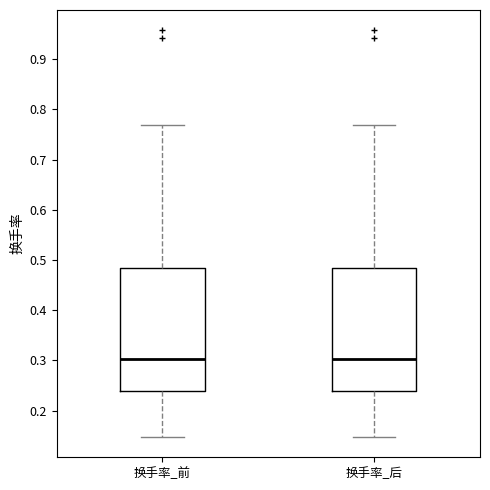

Reading left to right, read every box against the y-axis: the position of its median line, the range the box covers, and the ends of its whiskers. The values are not printed on the chart, so give them approximately, as read against the axis.

换手率_前: median 0.30, box 0.24 to 0.49, whiskers 0.15 to 0.77
换手率_后: median 0.30, box 0.24 to 0.49, whiskers 0.15 to 0.77